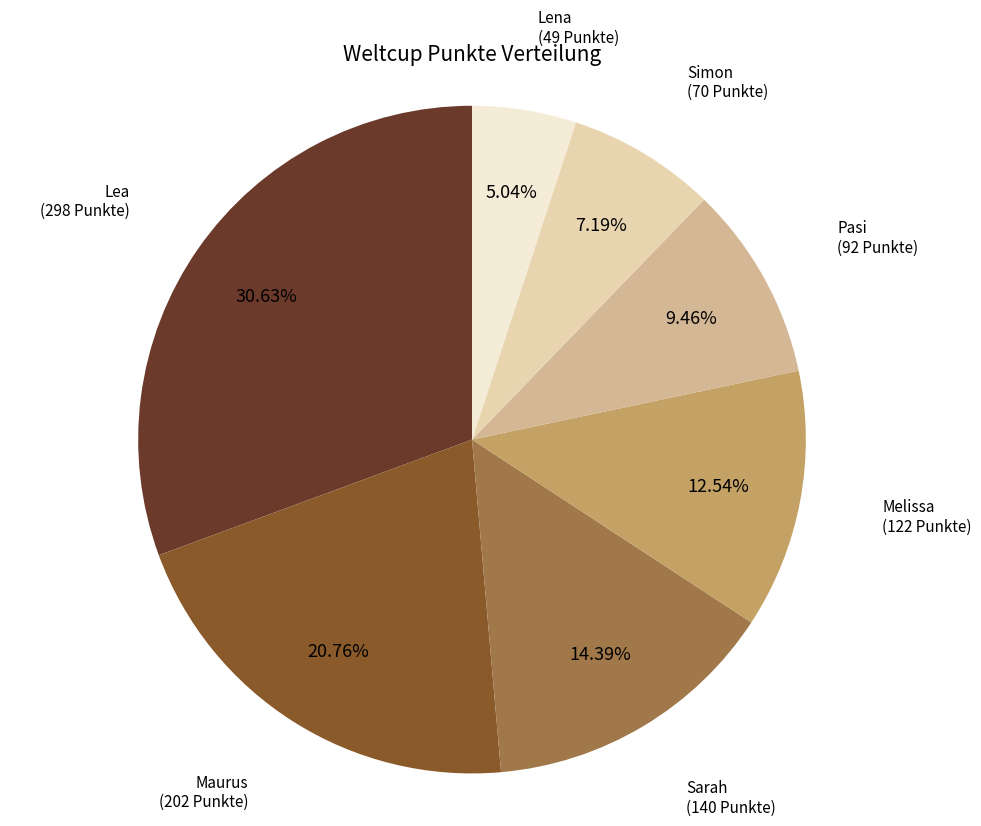

Is there any slice that represents more than half of the pie?

No